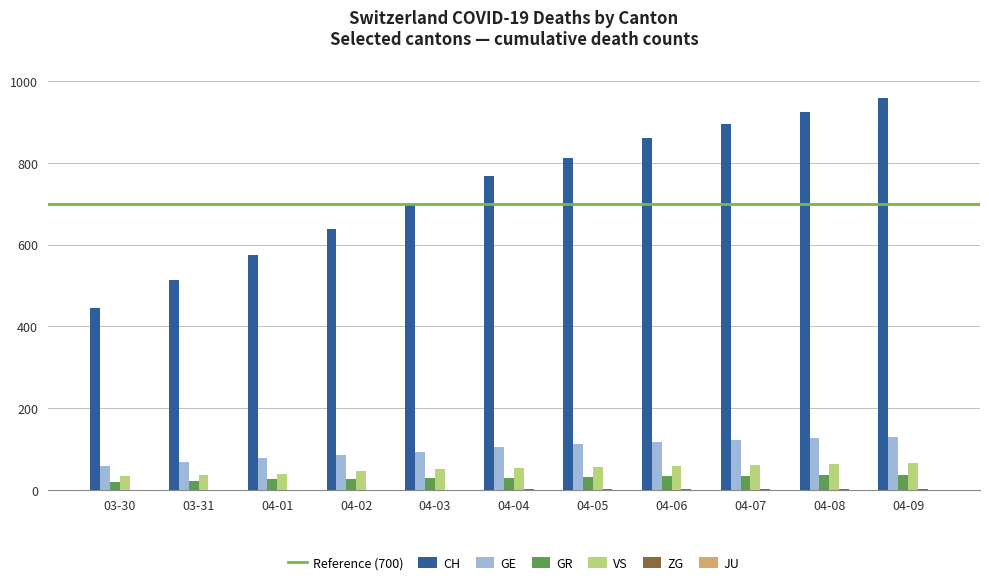

Is the value of CH at 04-06 greater than the value of GE at 04-04?

Yes